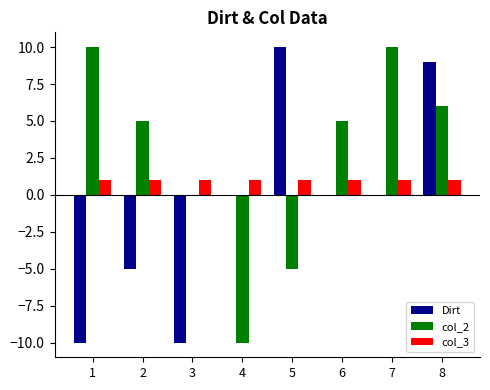

At which label does Dirt reach its peak?

5